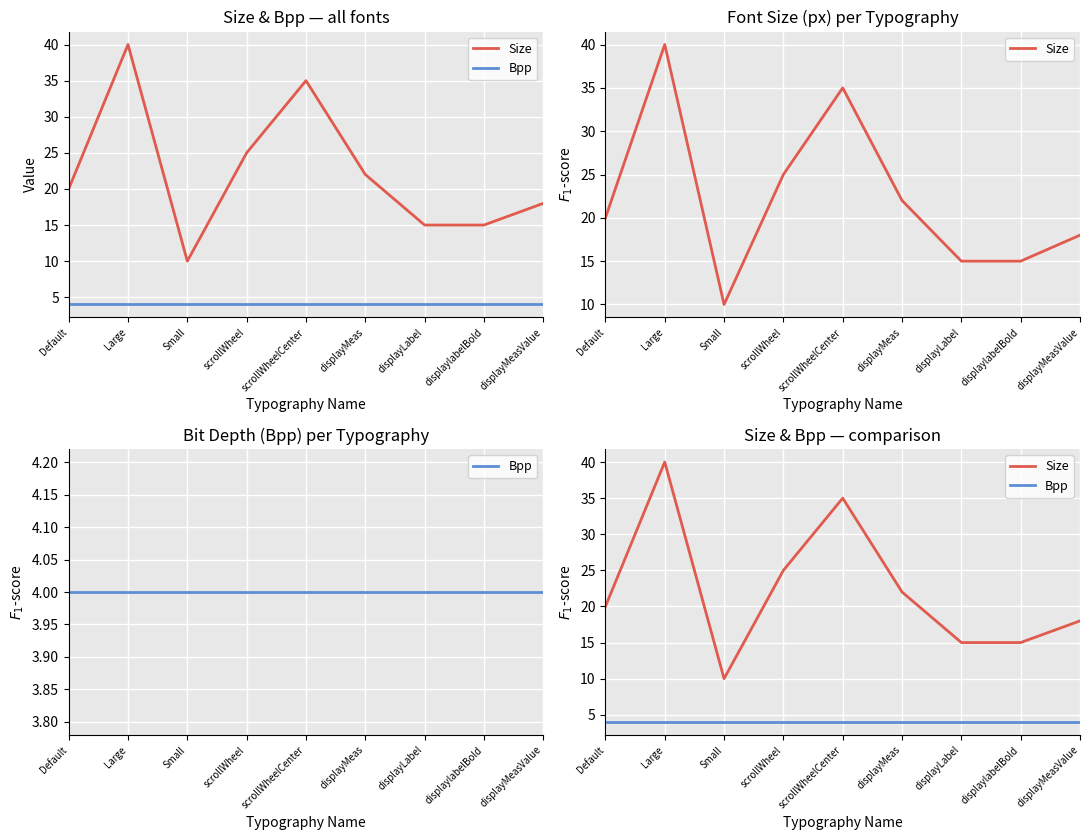

True or false: Bpp has a value of 4 at displayLabel.

True